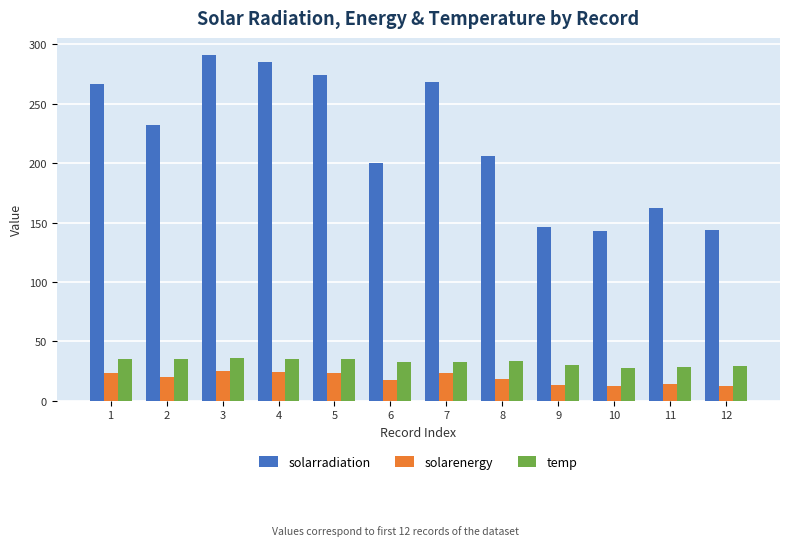

At 12, list the series in order from smallest to largest.

solarenergy, temp, solarradiation